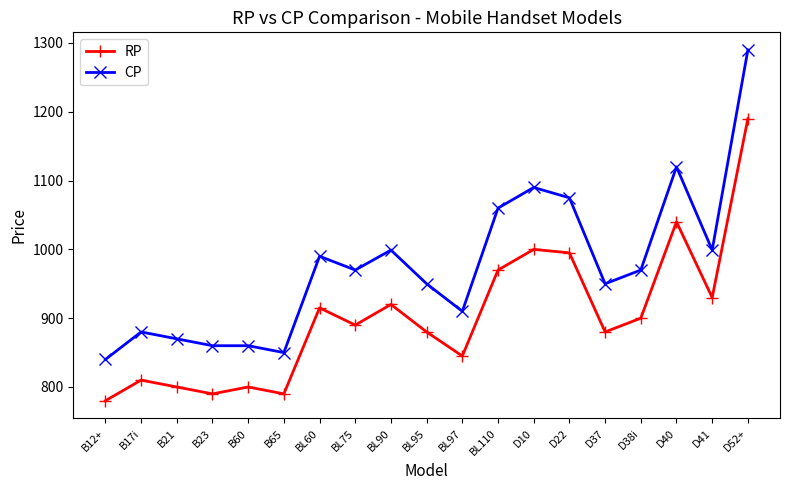

Which series changed the most between BL60 and D22?

CP